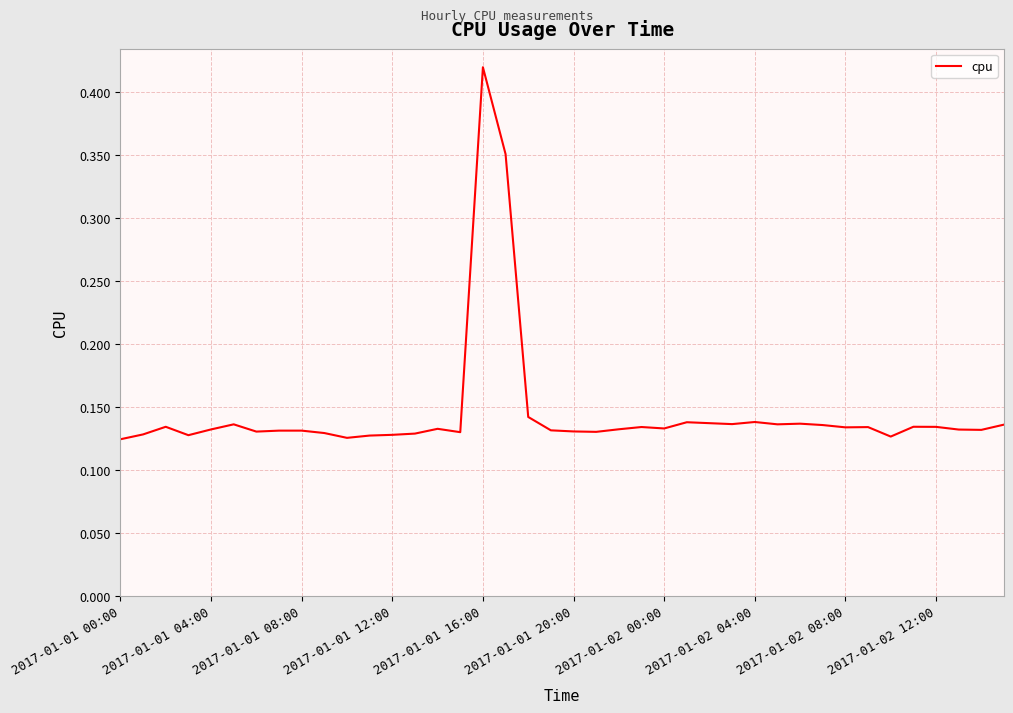

What is the difference between the maximum and minimum values?

0.3